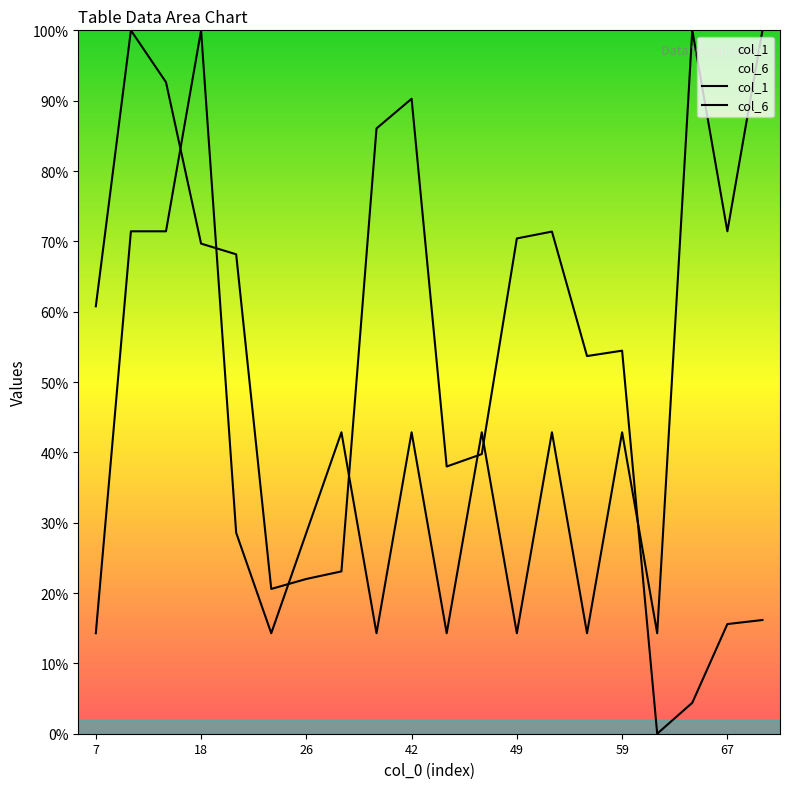

Reading left to right, list all the values displayed in this chart.

col_1: 60.8	100.0	92.6	69.7	68.2	20.6	22.0	23.1	86.1	90.3	38.0	39.8	70.4	71.4	53.7	54.5	0.0	4.4	15.6	16.2
col_6: 14.3	71.4	71.4	100.0	28.6	14.3	28.6	42.9	14.3	42.9	14.3	42.9	14.3	42.9	14.3	42.9	14.3	100.0	71.4	100.0